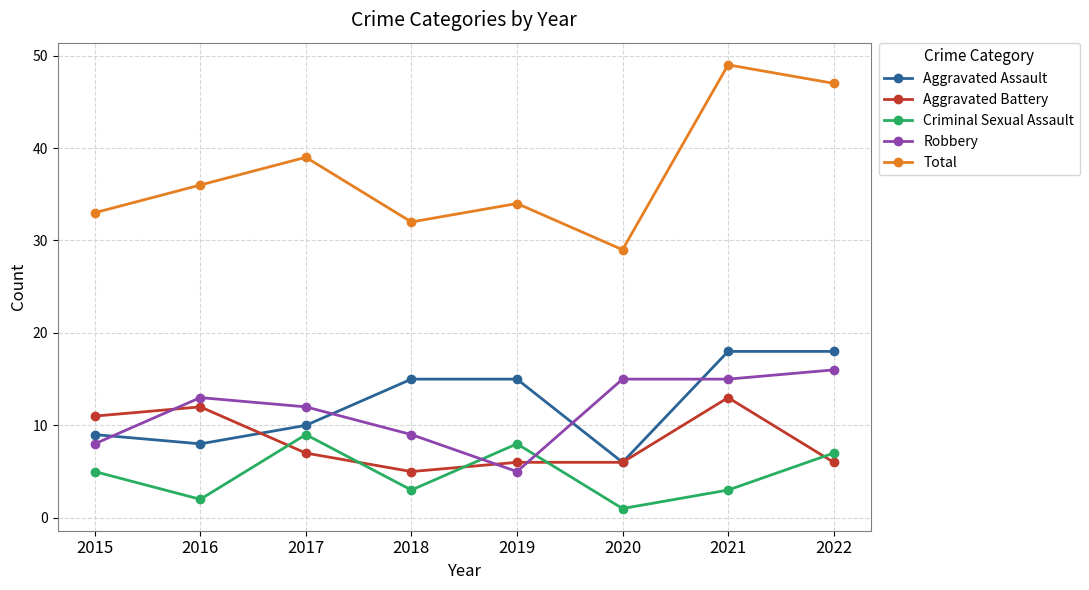

At which label is Robbery closest to 10?

2018